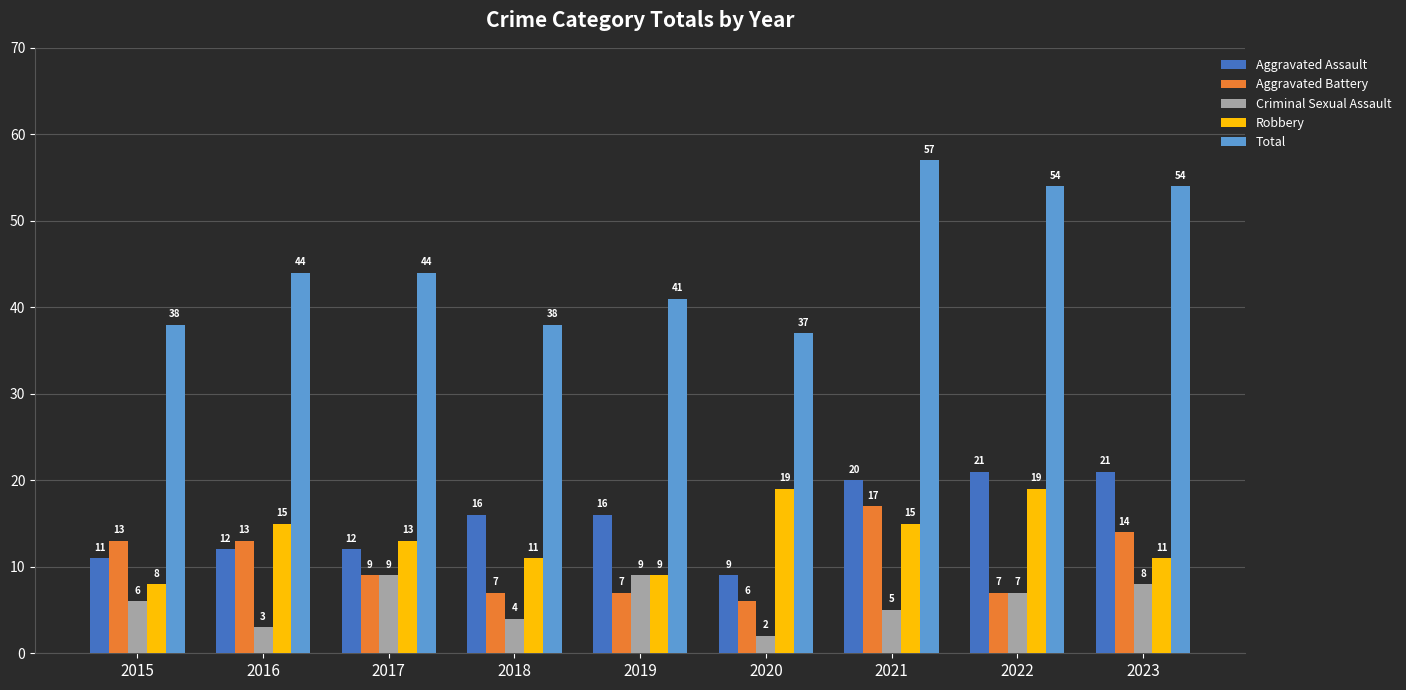

The value of Aggravated Battery at 2016 is 22. True or false?

False